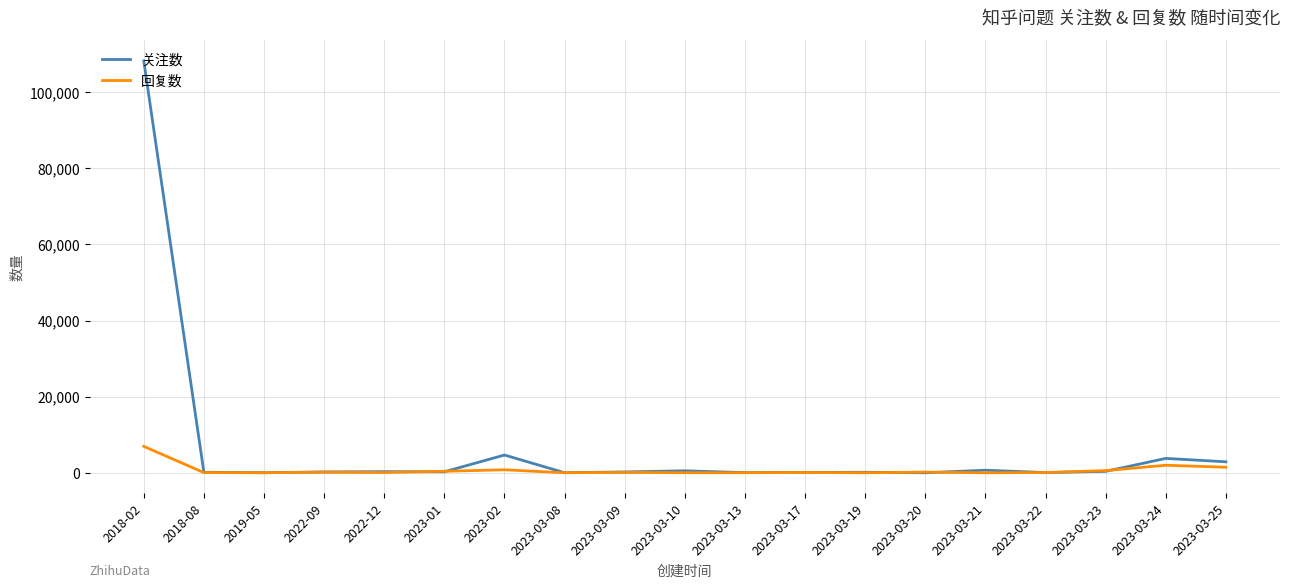

Which category has the highest value in the 回复数 series?

2018-02